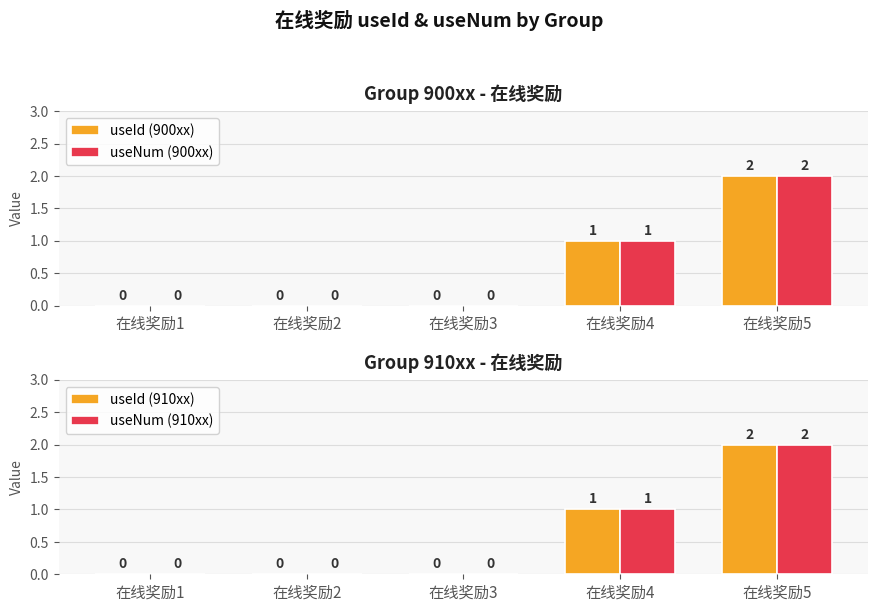

Rank the series by their maximum value, from lowest to highest.

useId (900xx), useNum (900xx), useId (910xx), useNum (910xx)